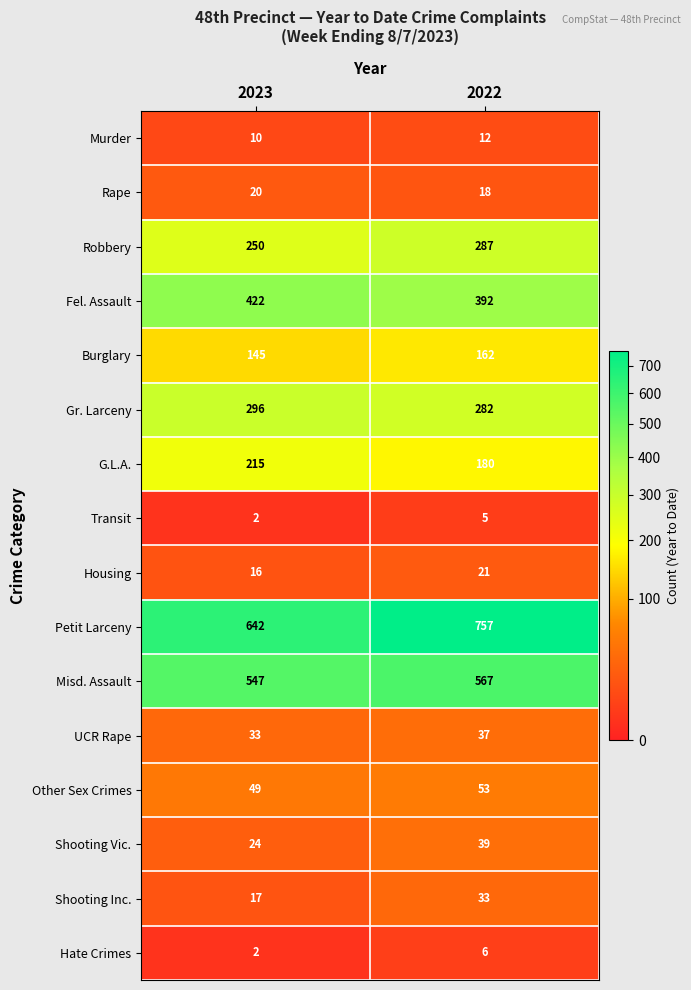

True or false: Shooting Vic. has a value of 10 at 2023.

False